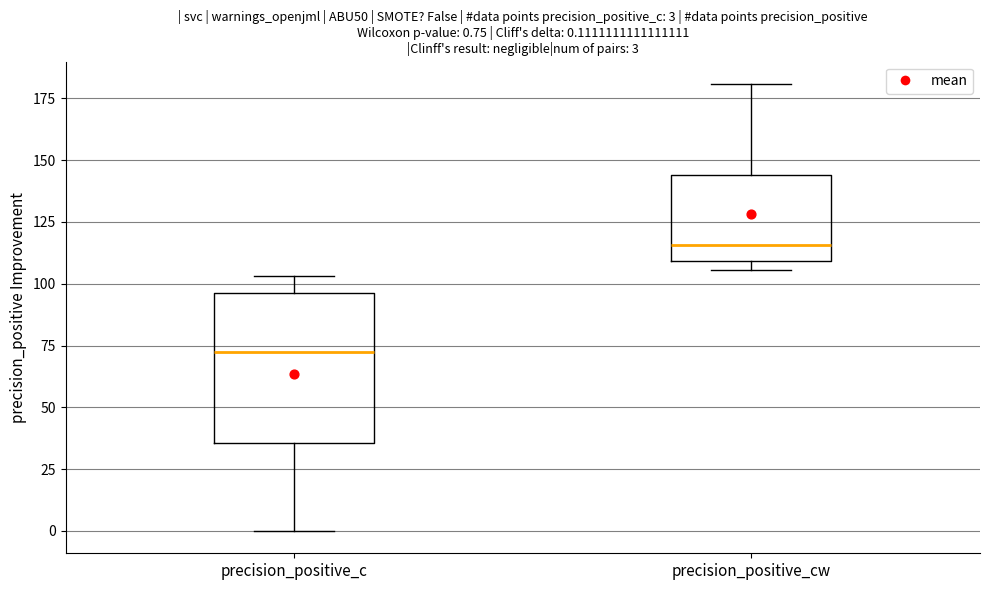

Comparing the boxes themselves (not the whiskers), which one is the tallest?

precision_positive_c